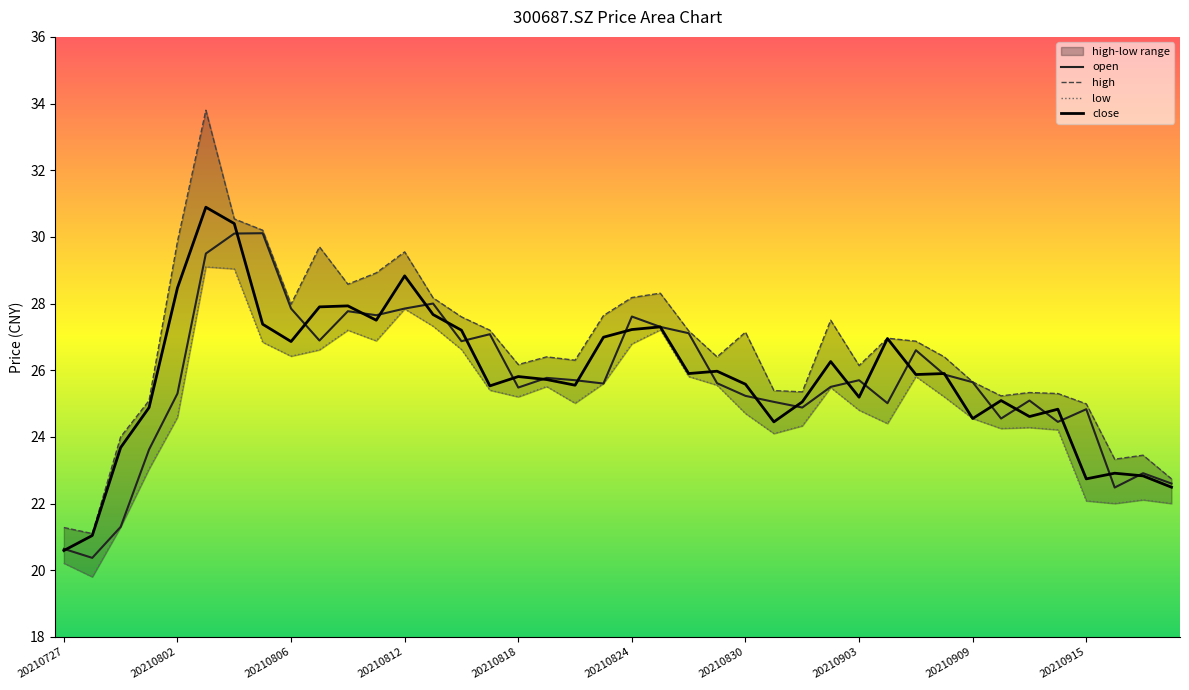

True or false: low and open cross at least once.

False